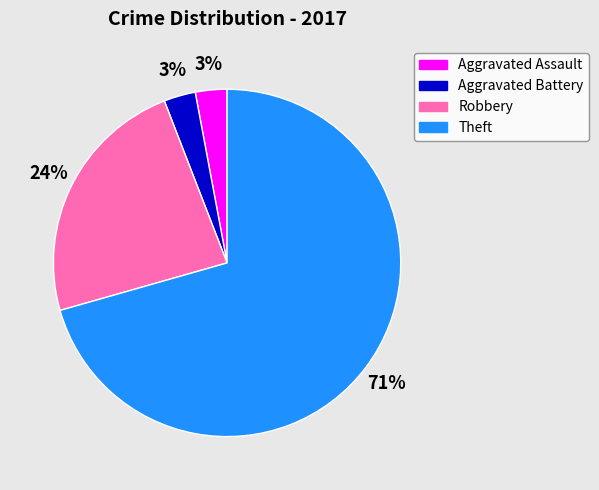

Between Aggravated Assault and Robbery, which is larger?

Robbery